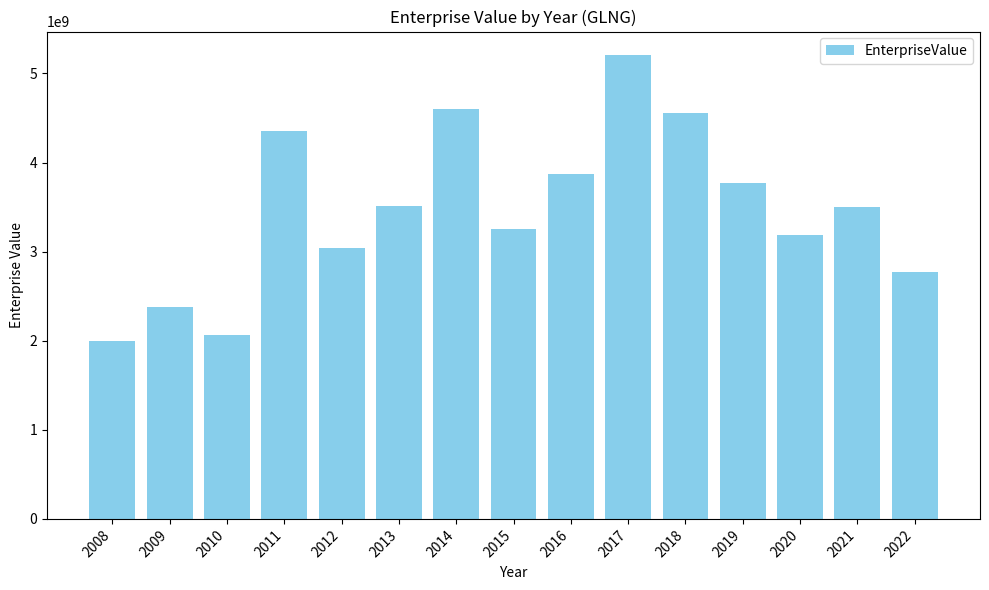

What is the smallest value displayed?

1997300640.0